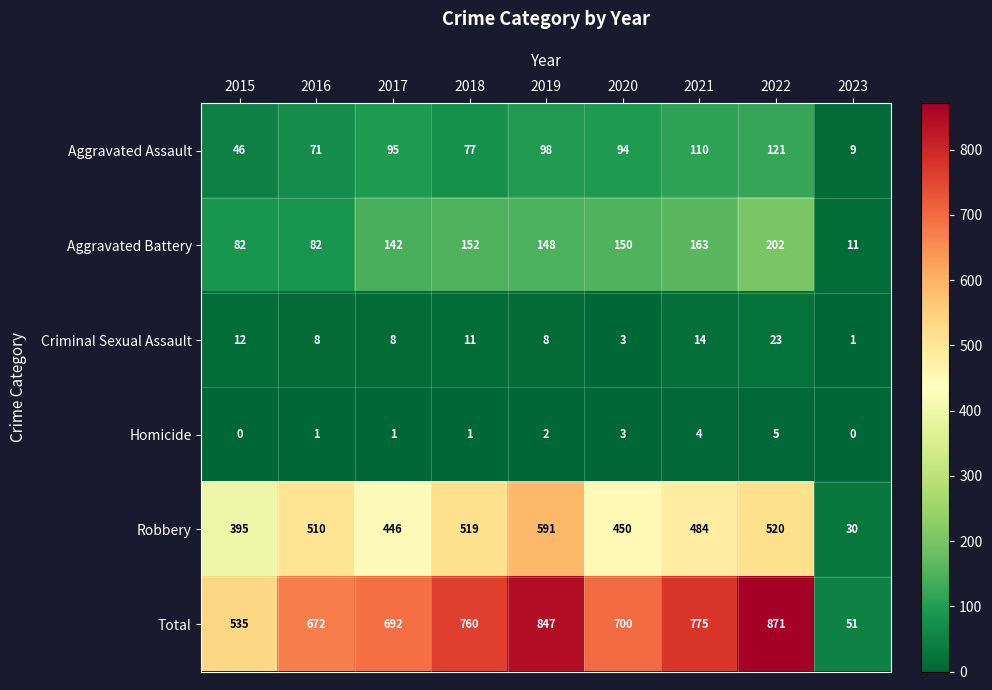

What is the total value across all series at 2023?

102